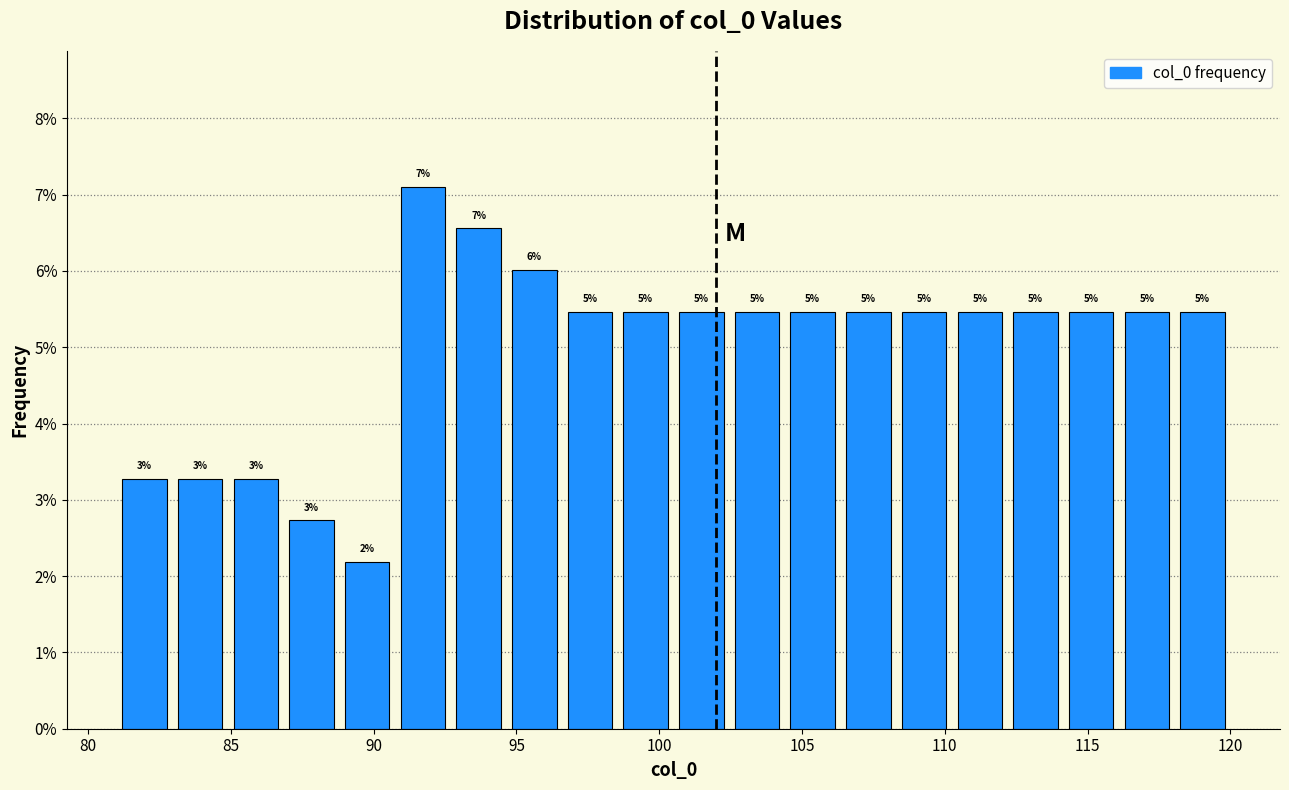

Around what value on the x-axis is the tallest bar? Give the approximate position of its centre, as read against the axis.

91.5